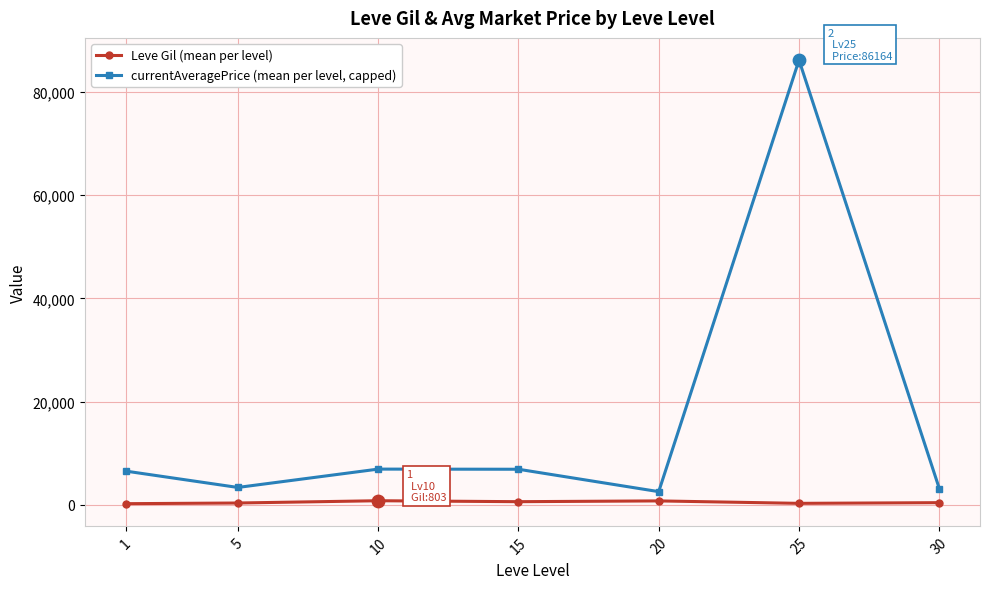

What is the total value across all series at 30?

3588.3